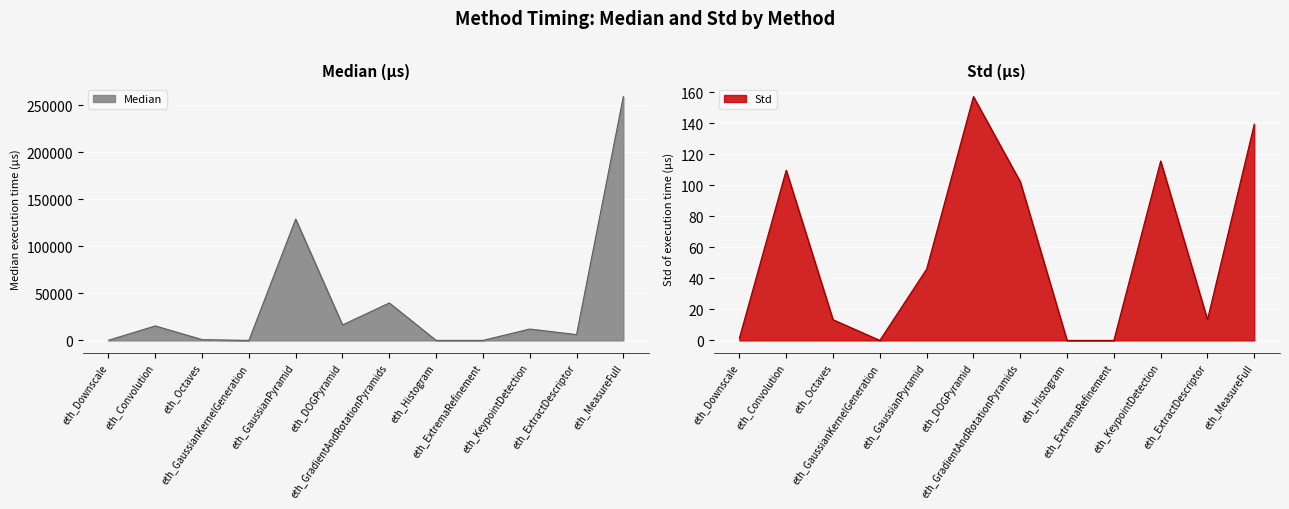

At which category does Std reach its first local peak?

eth_Convolution